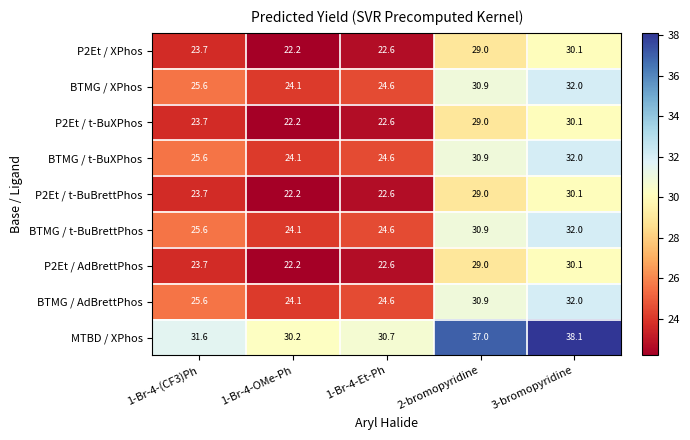

Count the number of data series in this chart.

9